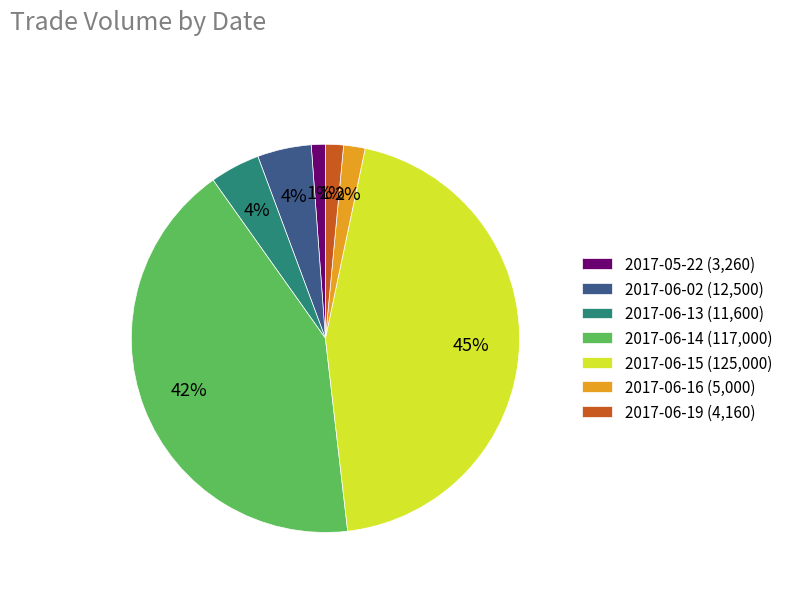

Does 2017-06-16 account for over 50% of the chart?

No